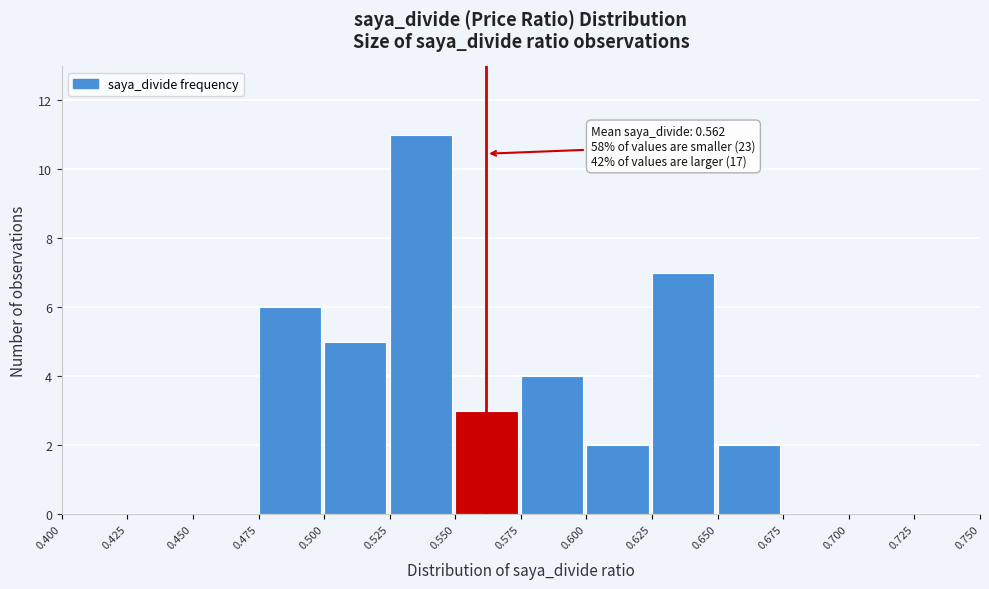

Over which range of the x-axis is the bar tallest?

0.525 to 0.550